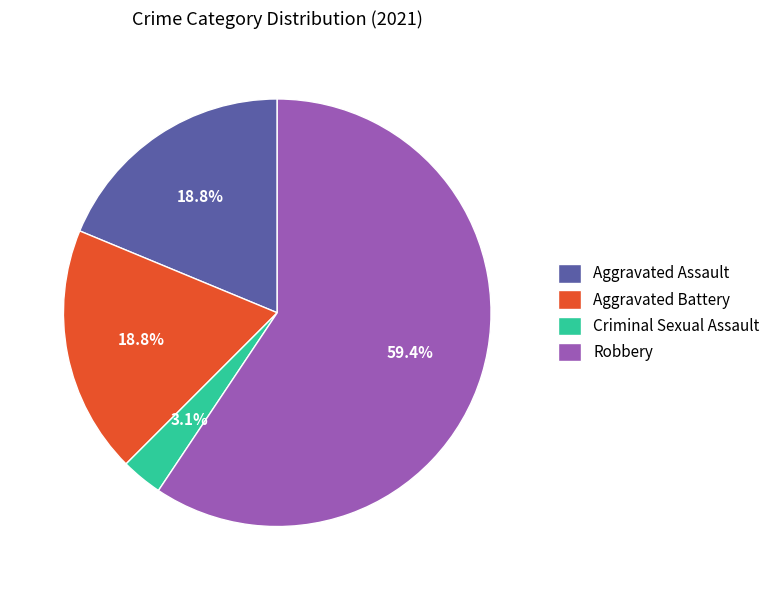

To the nearest percent, what percentage of the pie is Robbery?

59%